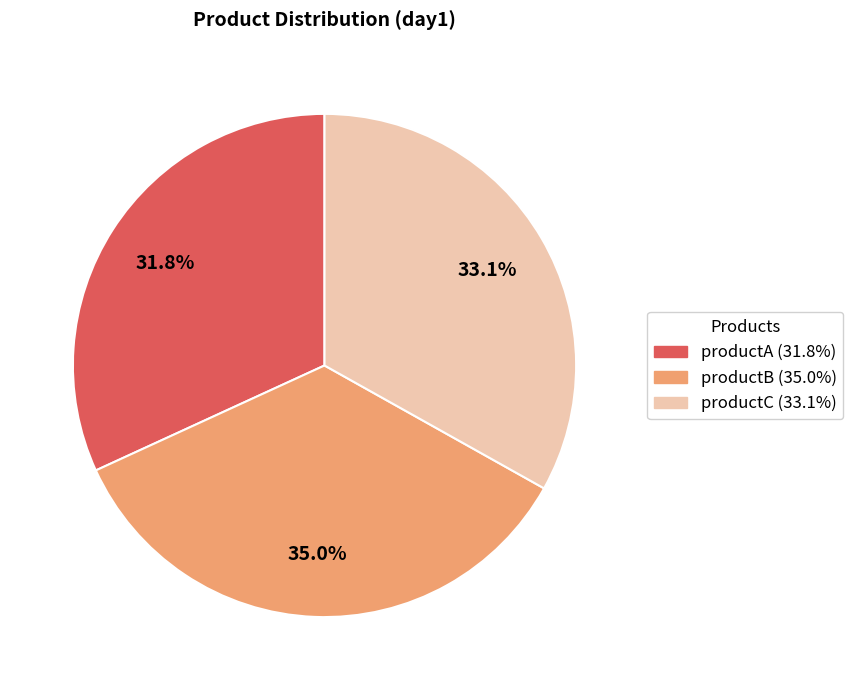

What is the smallest slice in the pie chart?

productA